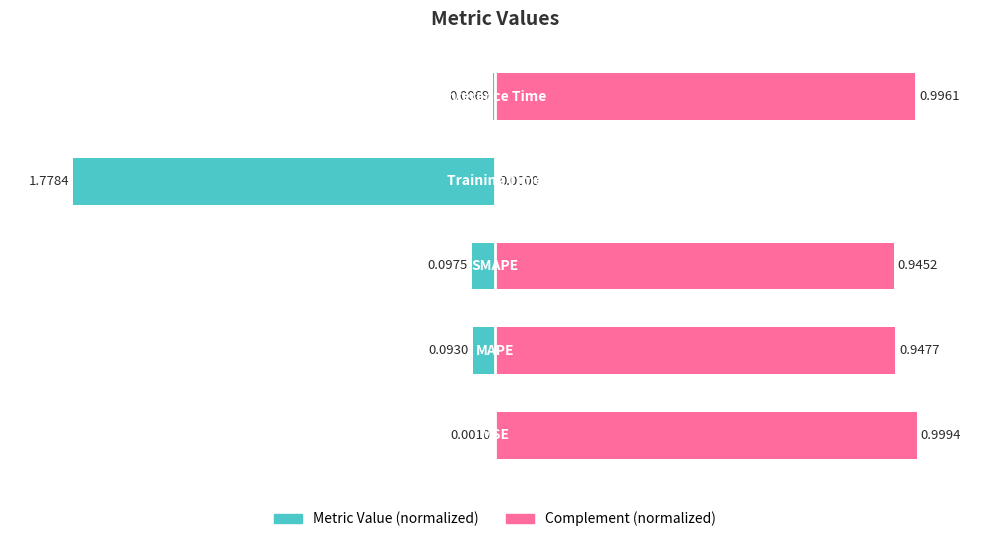

List the series in order of their overall mean, highest first.

Complement (normalized), Metric Value (normalized)